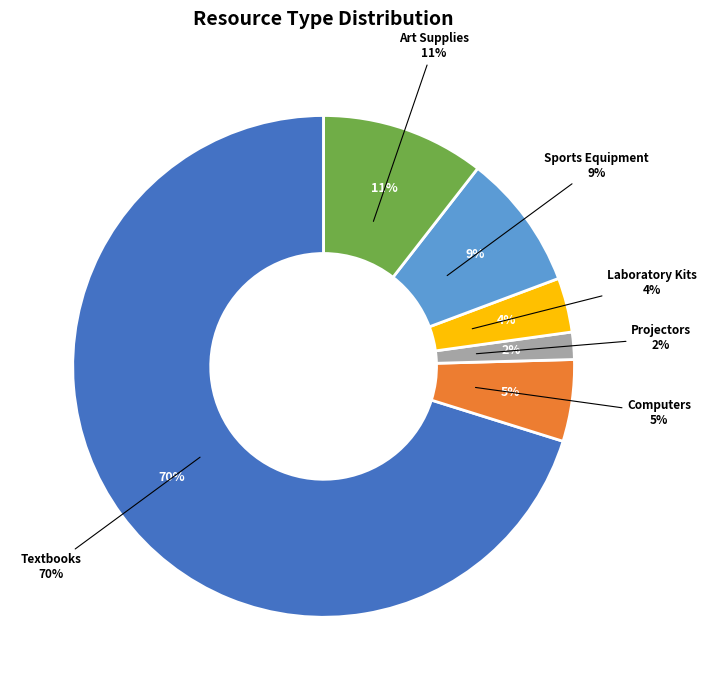

How much of the chart is everything except Textbooks?

29.8%